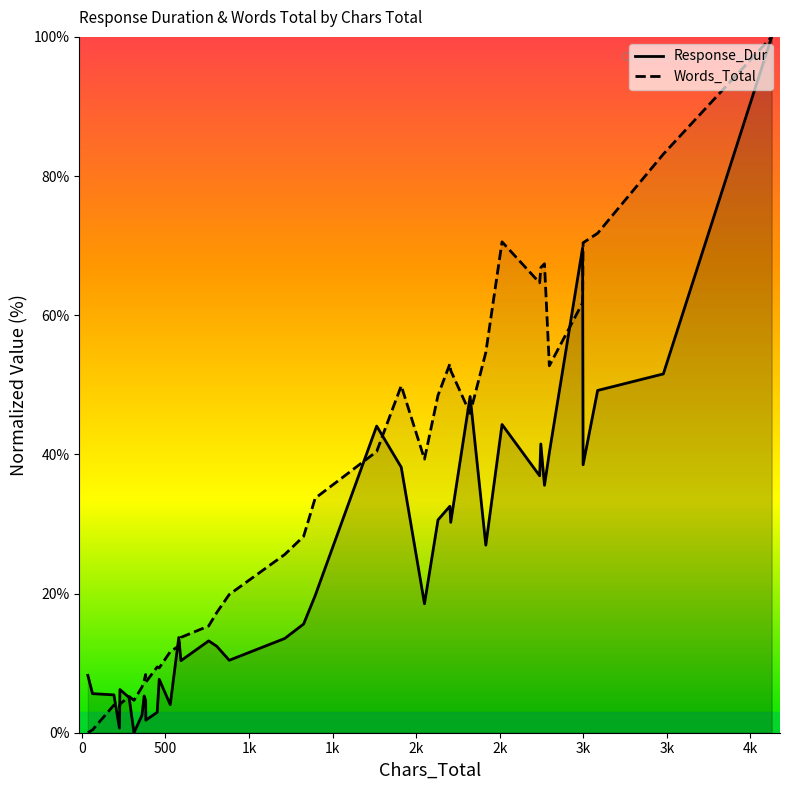

What are all the series names shown in the legend?

Response_Dur, Words_Total